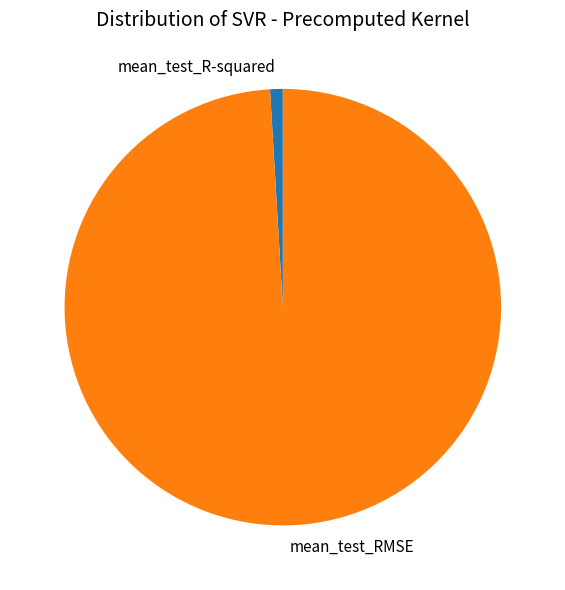

Does mean_test_RMSE represent more than half of the total?

Yes